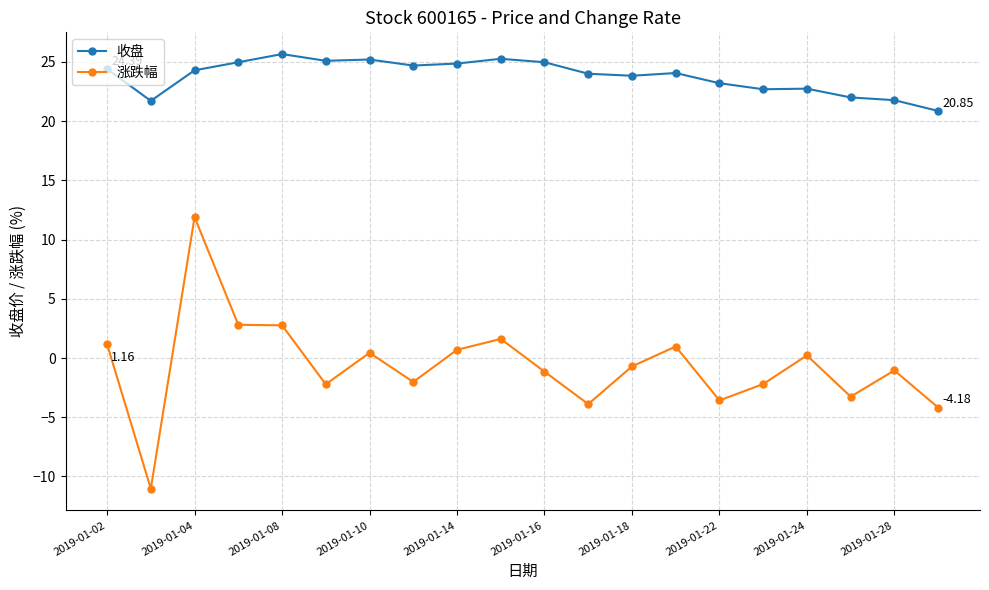

What is the value of the 涨跌幅 point at the 2nd from the left?

-11.0